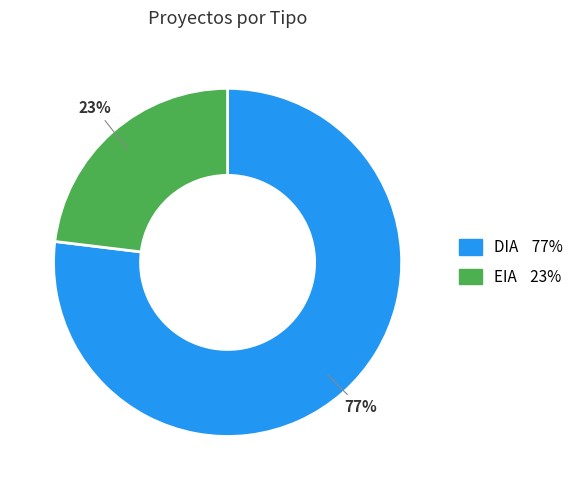

Count the number of slices in the pie.

2